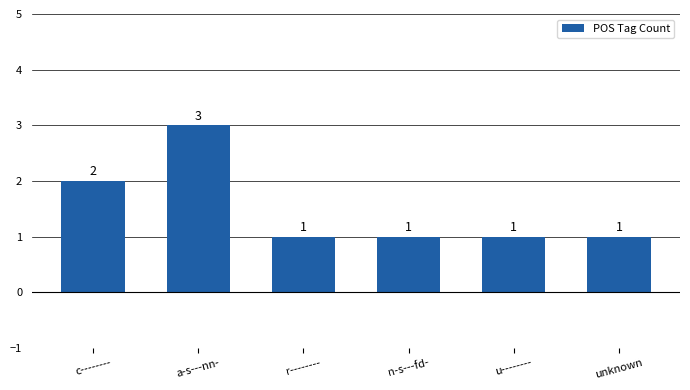

The value at n-s---fd- is 1. True or false?

True